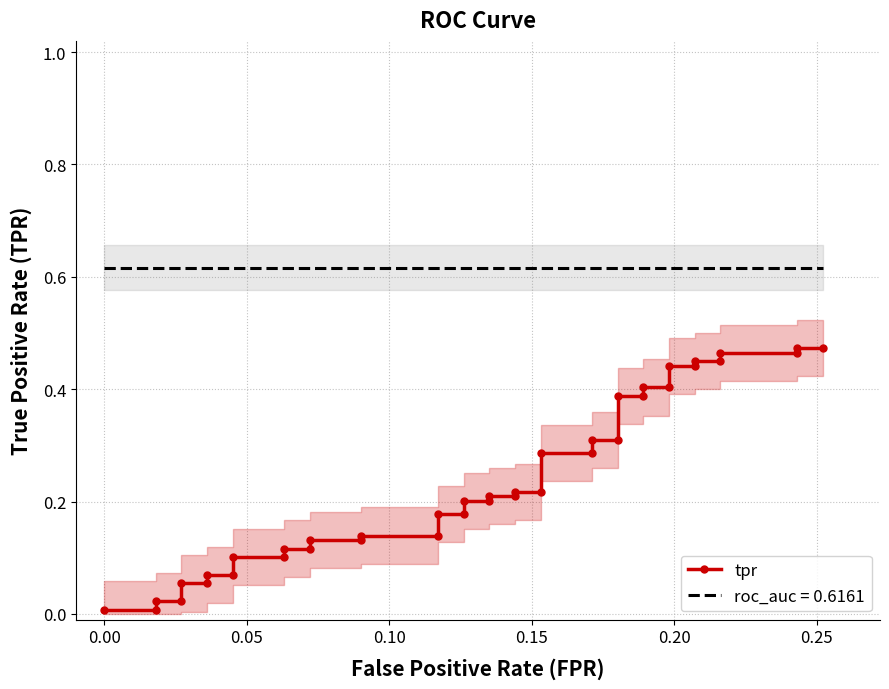

True or false: the data shows 0.6 at 30.

False